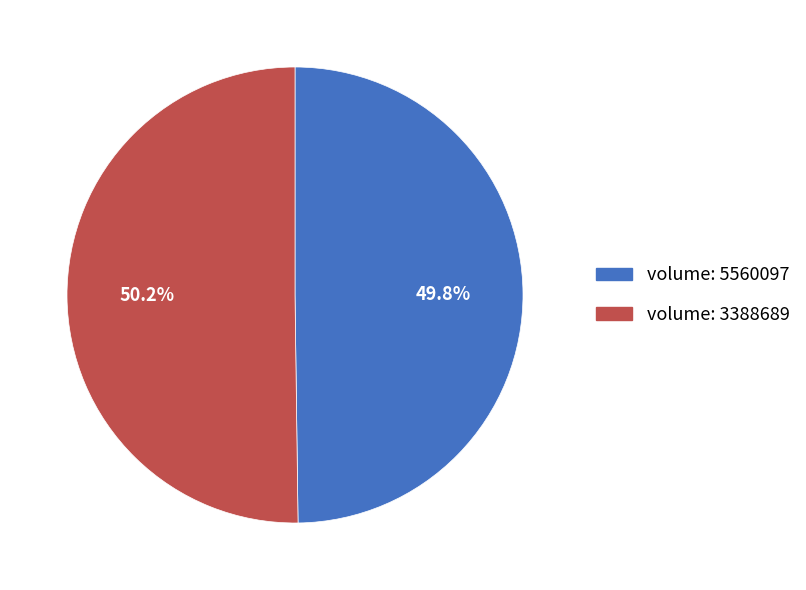

What is the ratio of the value at volume: 3388689 to the value at volume: 5560097?

1.0